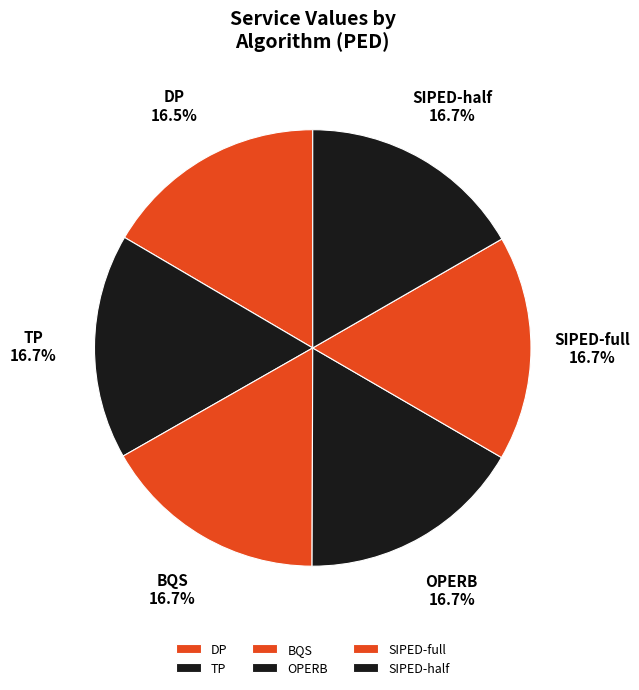

Do SIPED-half and SIPED-full together represent more than half of the pie?

No